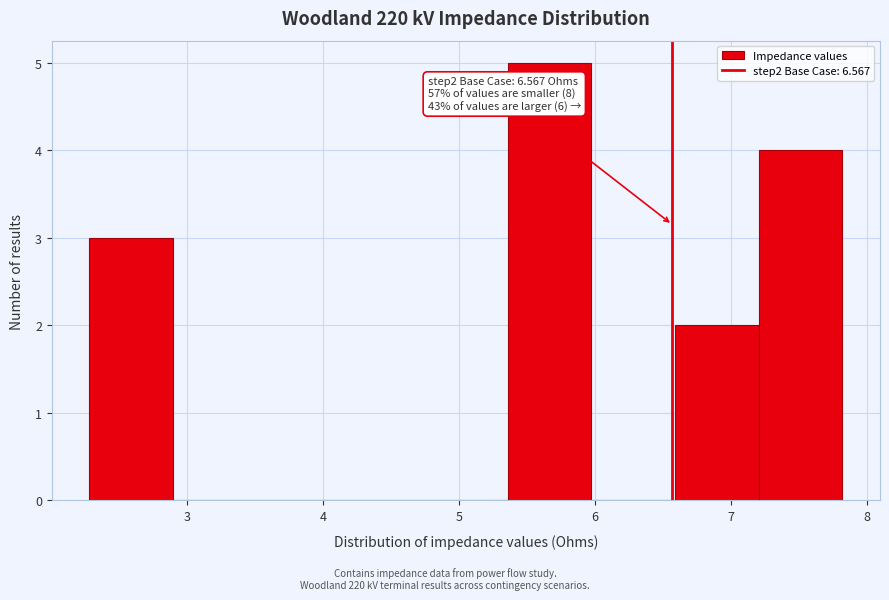

Over which range of the x-axis is the bar tallest?

5.4 to 6.0